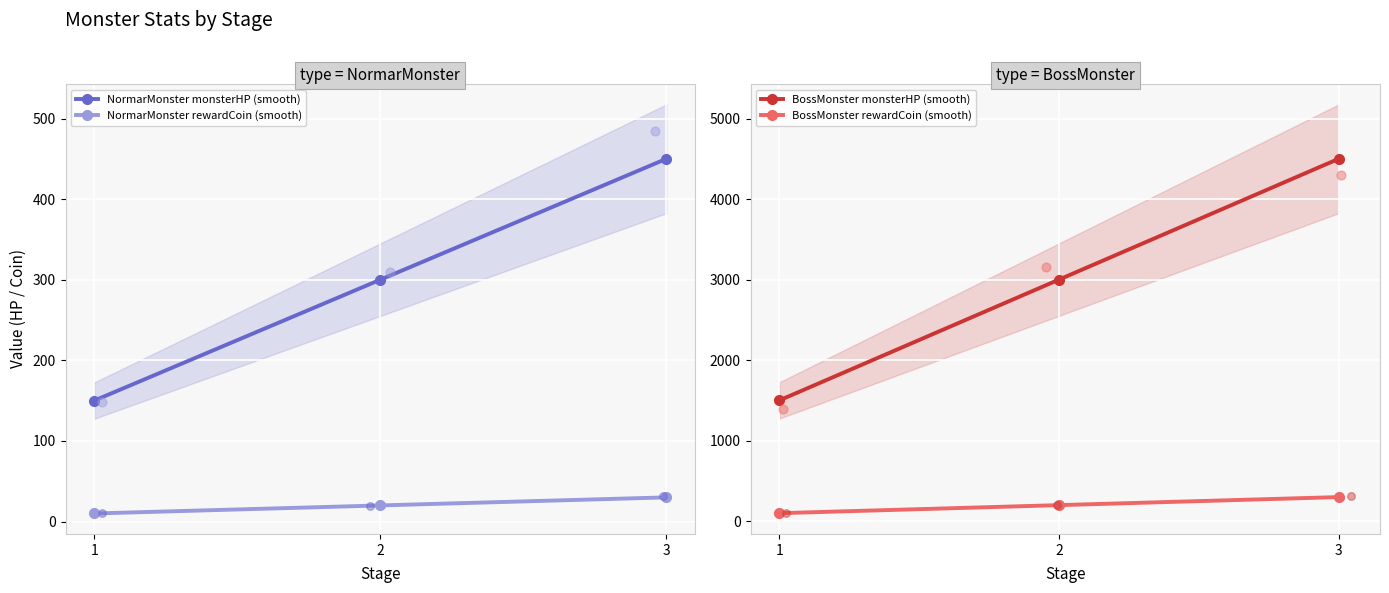

Which series reaches the maximum Y coordinate?

BossMonster monsterHP (smooth)